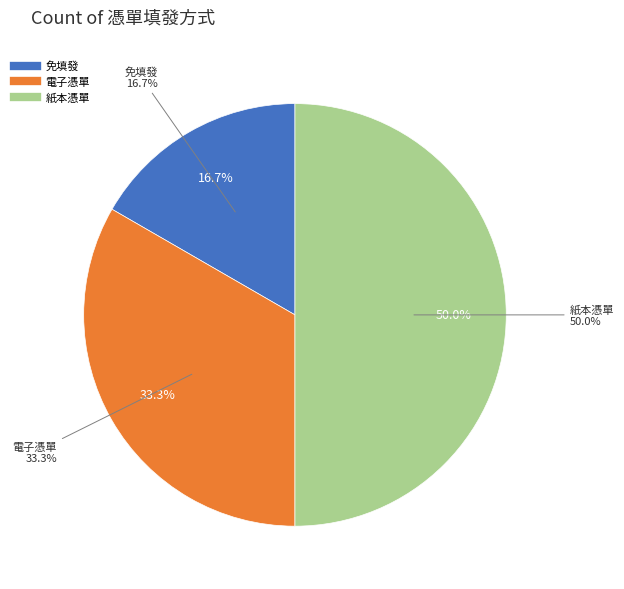

To the nearest percent, what percentage of the pie is 免填發?

17%